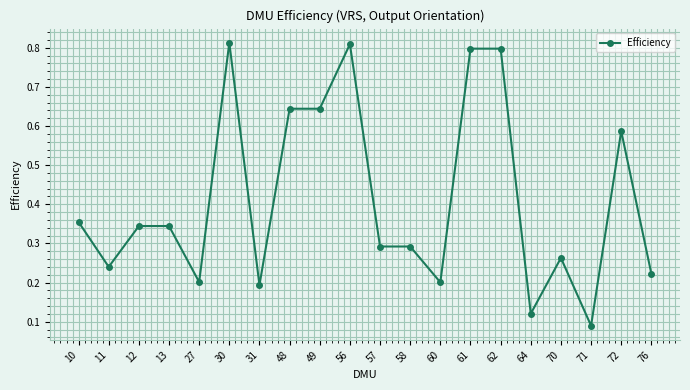

How many values are between 0 and 1?

20